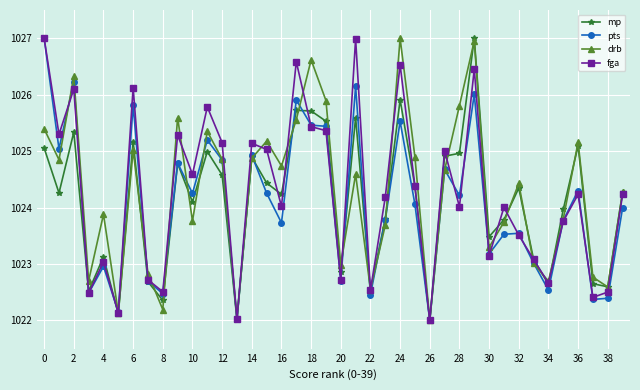

What is the highest value of the pts series?

1027.0